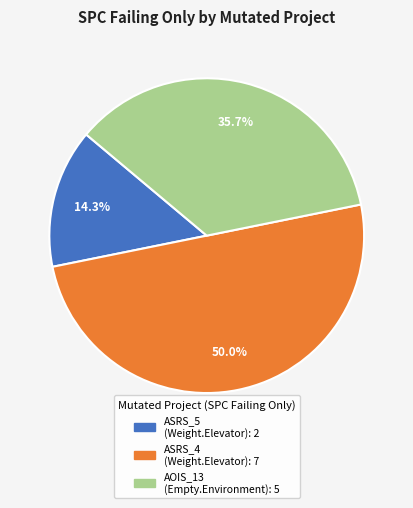

Rank the categories by value from highest to lowest.

Weight.ElevatorSystem.Elevator.ASRS_4, Empty.ElevatorSystem.Environment.AOIS_13, Weight.ElevatorSystem.Elevator.ASRS_5